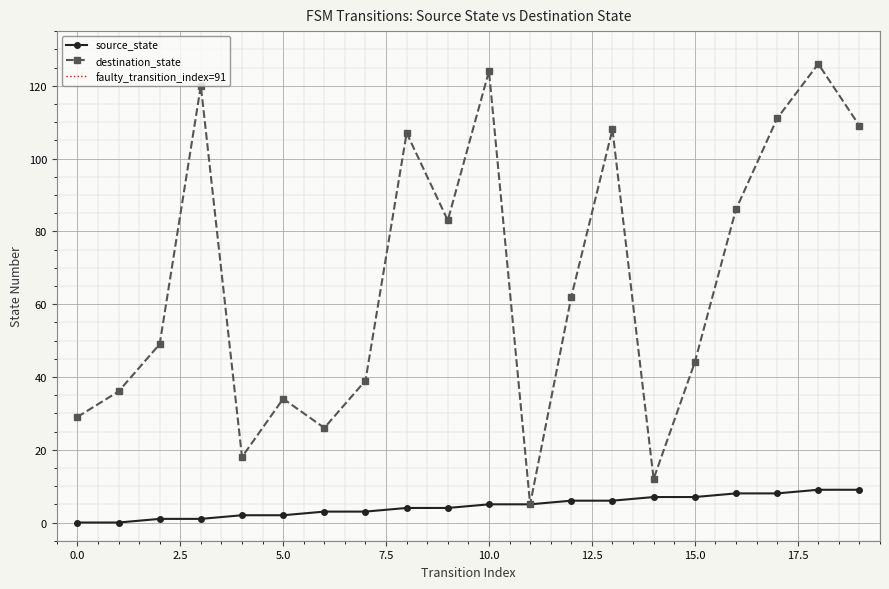

Reading right to left, transcribe all the data shown in this chart.

source_state: 19=9	18=9	17=8	16=8	15=7	14=7	13=6	12=6	11=5	10=5	9=4	8=4	7=3	6=3	5=2	4=2	3=1	2=1	1=0	0=0
destination_state: 19=109	18=126	17=111	16=86	15=44	14=12	13=108	12=62	11=5	10=124	9=83	8=107	7=39	6=26	5=34	4=18	3=120	2=49	1=36	0=29